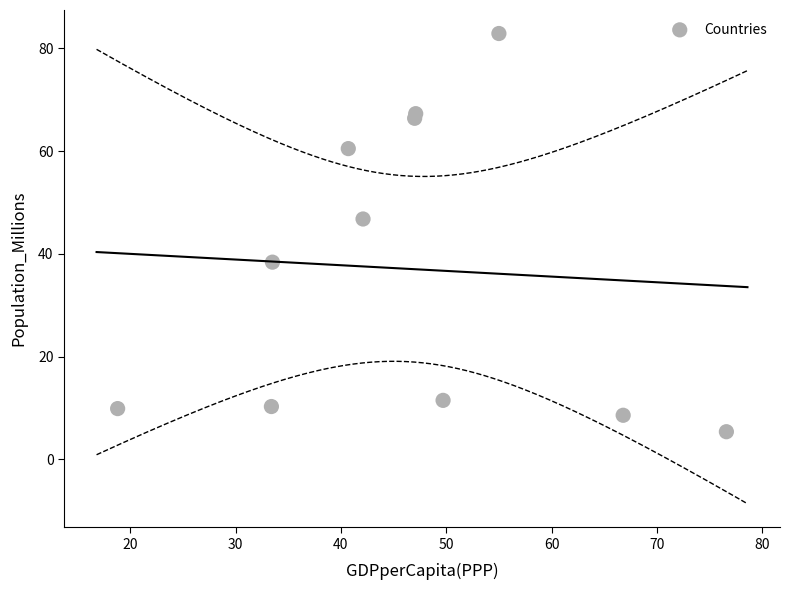

What Y value in the scatter plot is closest to 44?

46.8